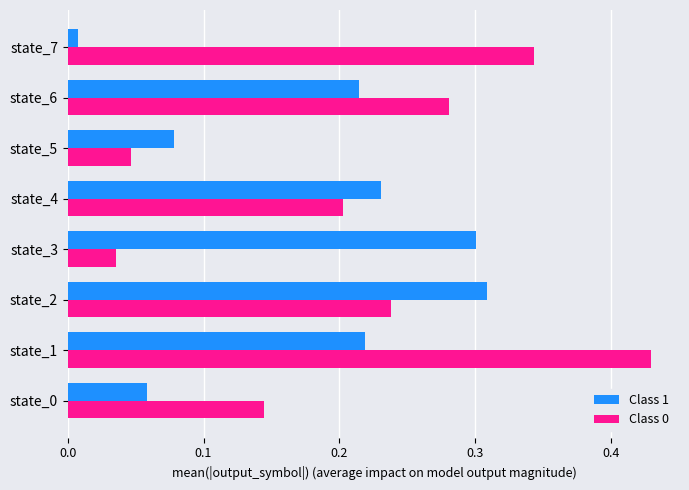

Which series changed the most between state_2 and state_6?

Class 1